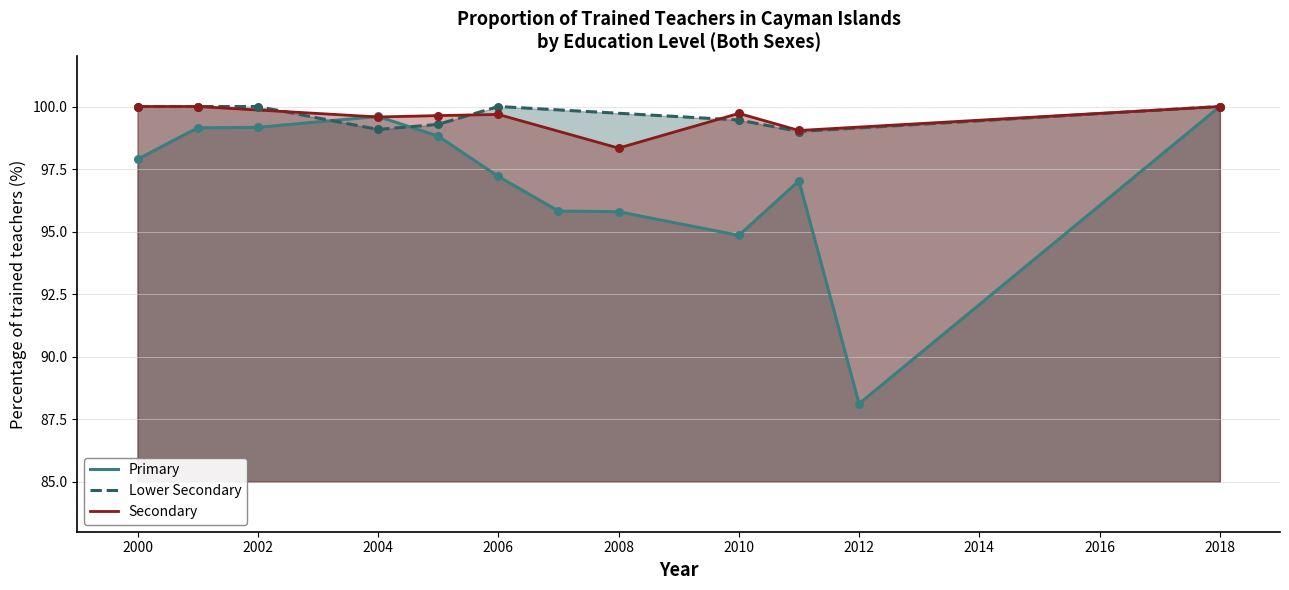

What is the total value across all series at 2006?

296.9